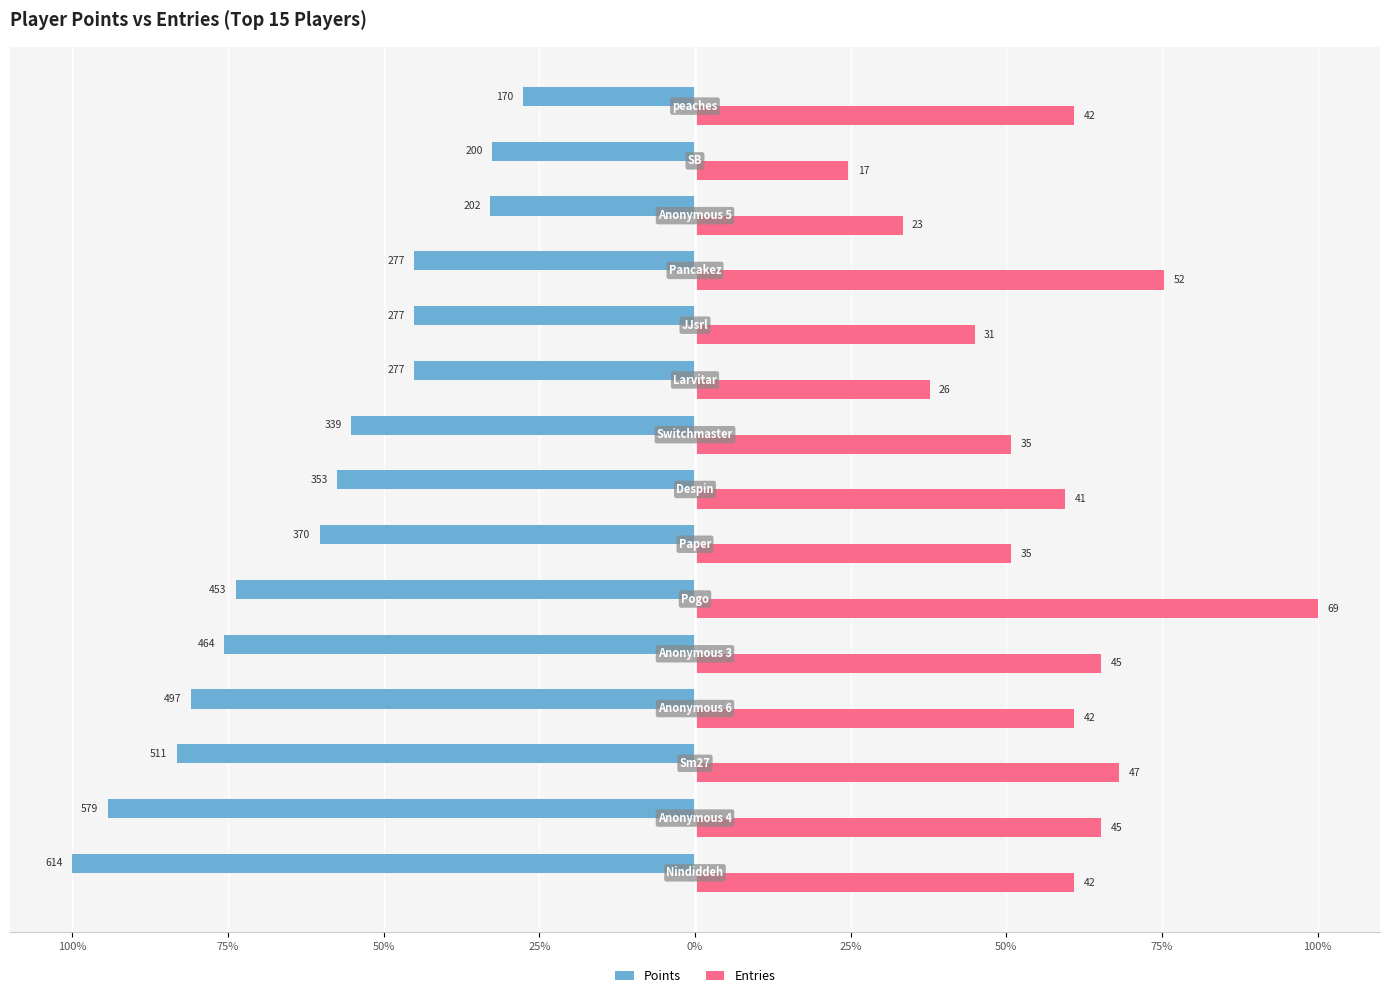

What are all the series names shown in the legend?

Points, Entries